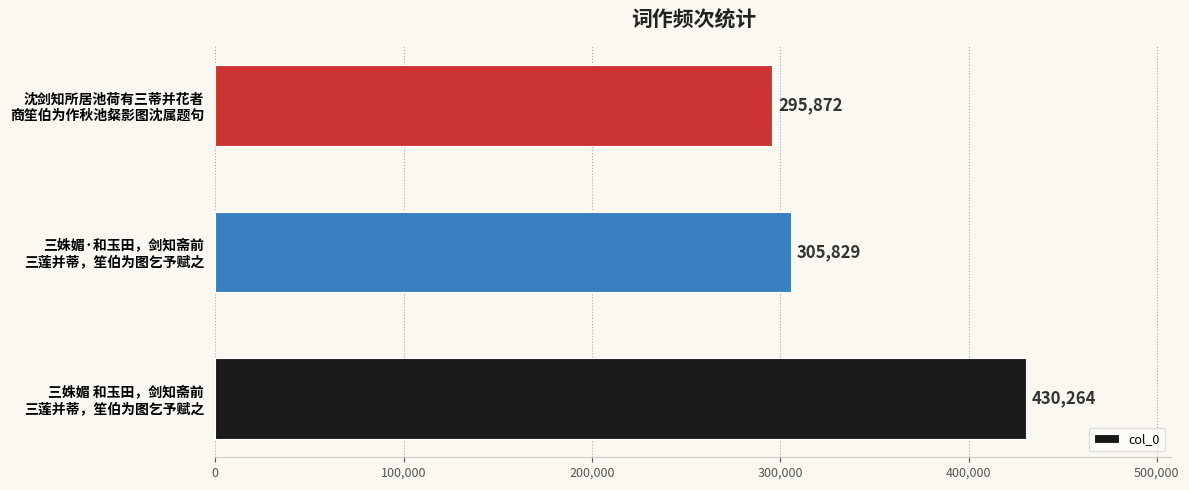

What is the sum of all values?

1031965